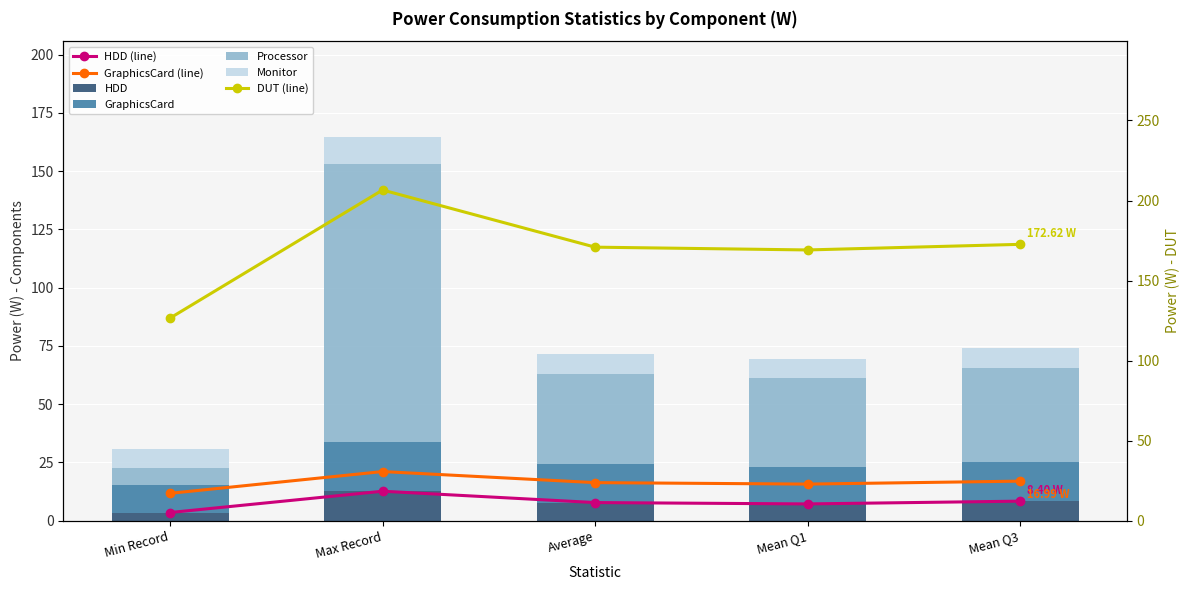

What is the value of the Processor bar at the 5th from the left?

40.1